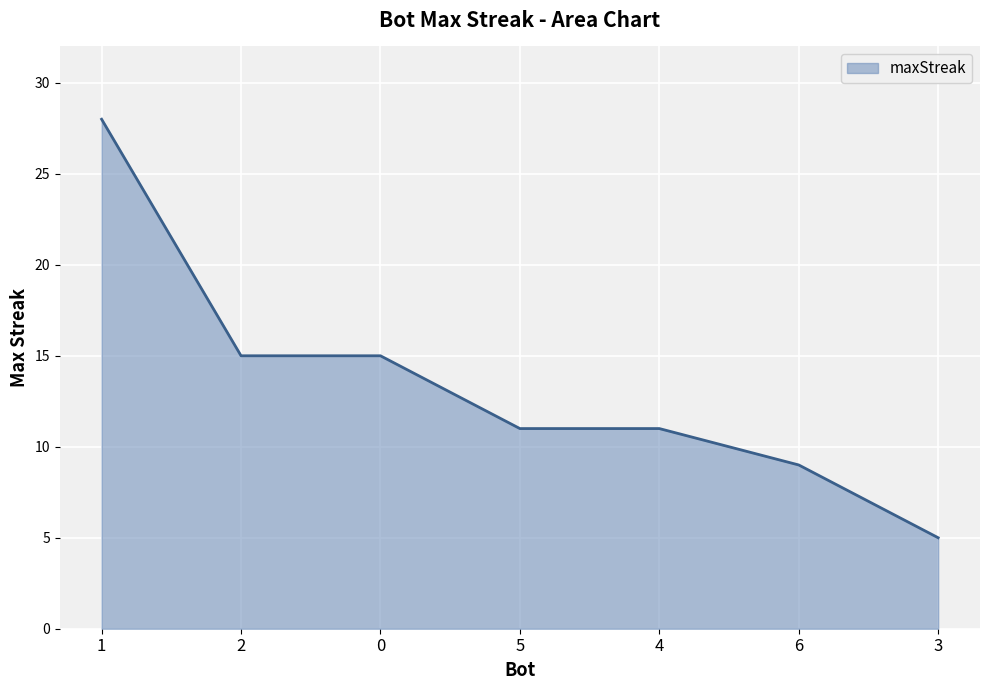

How many distinct data groups are displayed?

1